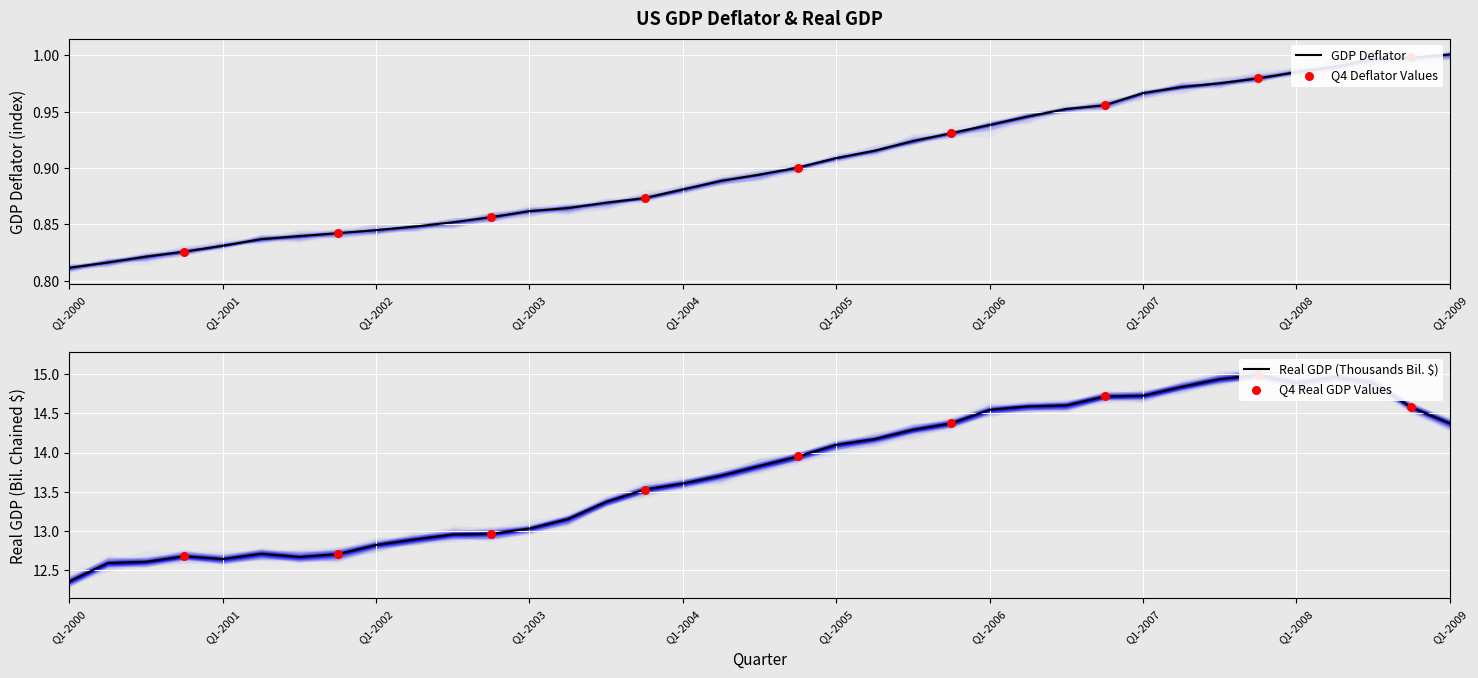

Which series has the largest total across all categories?

Real GDP (Normalized)